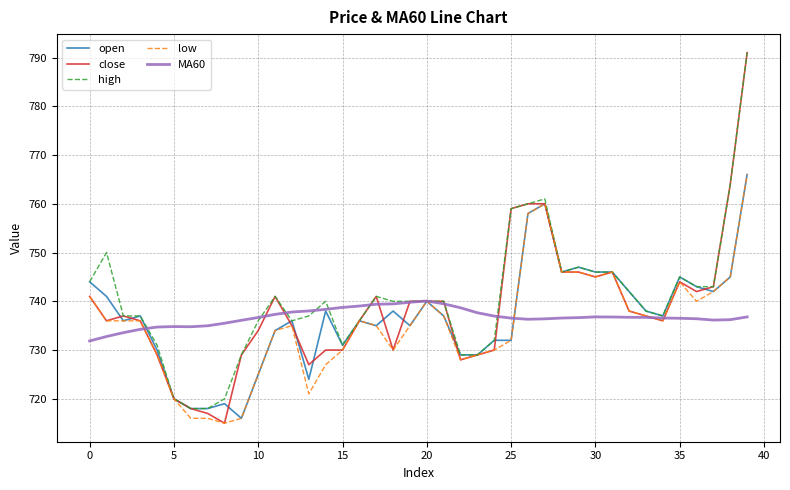

What is the lowest value of the open series?

716.0